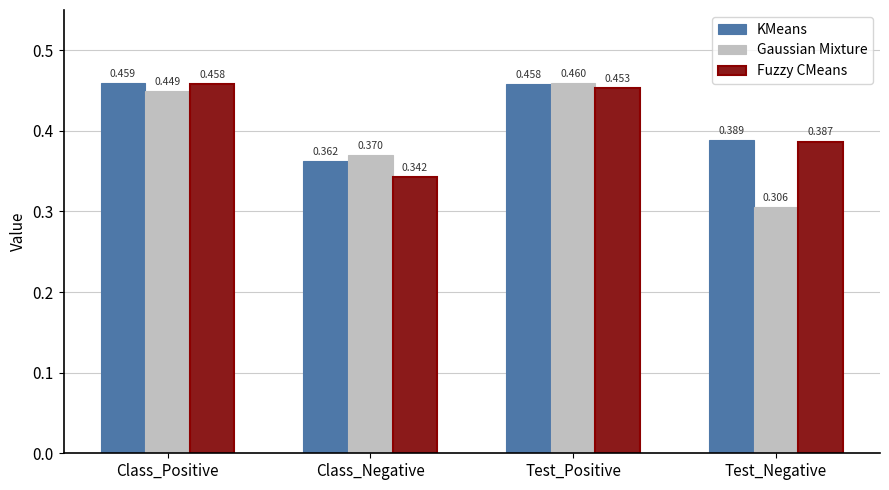

Which series has the widest spread of values?

Gaussian Mixture